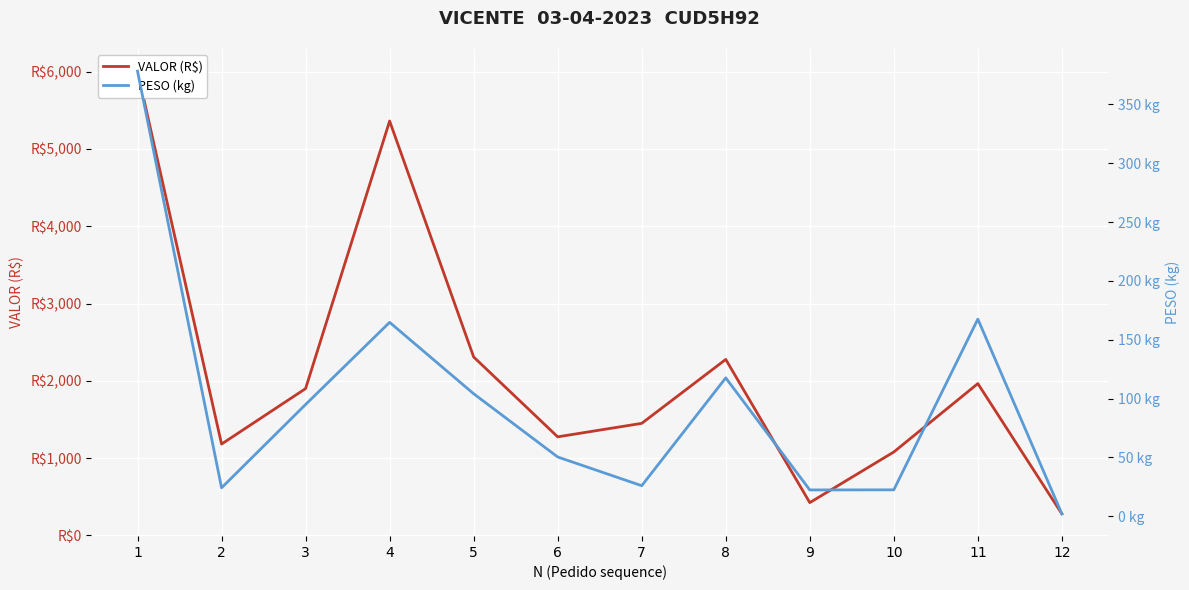

True or false: VALOR (R$) and PESO (kg) intersect in this chart.

False